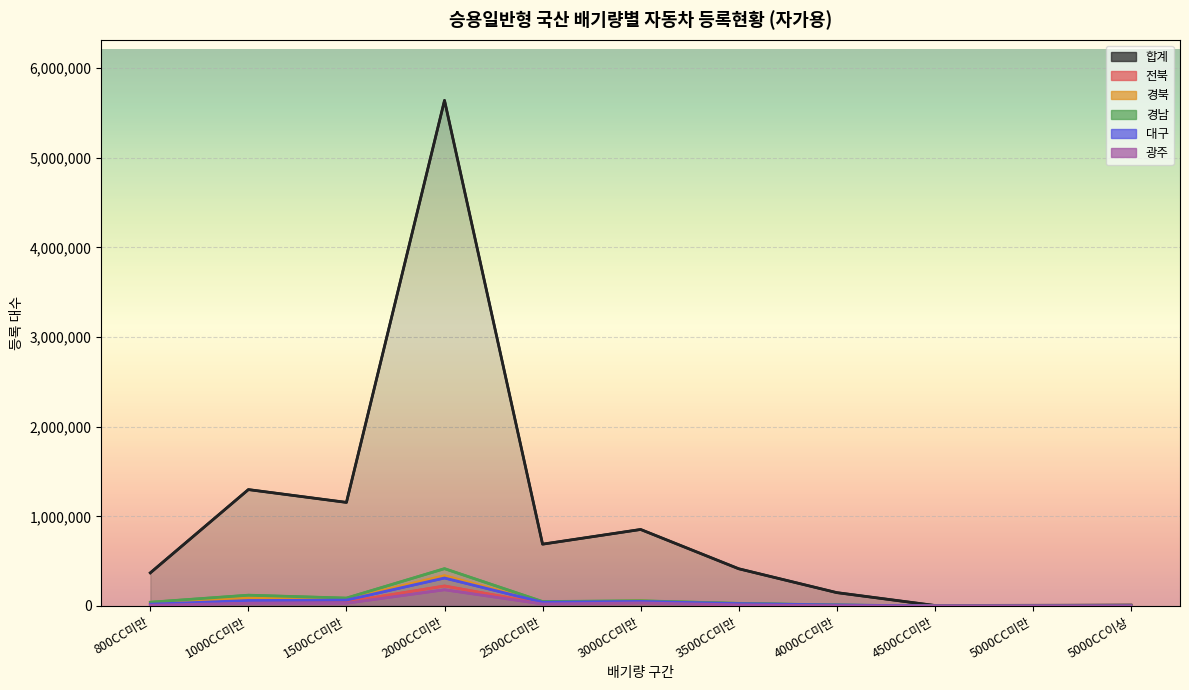

How many data points in 경북 are above 33718?

5